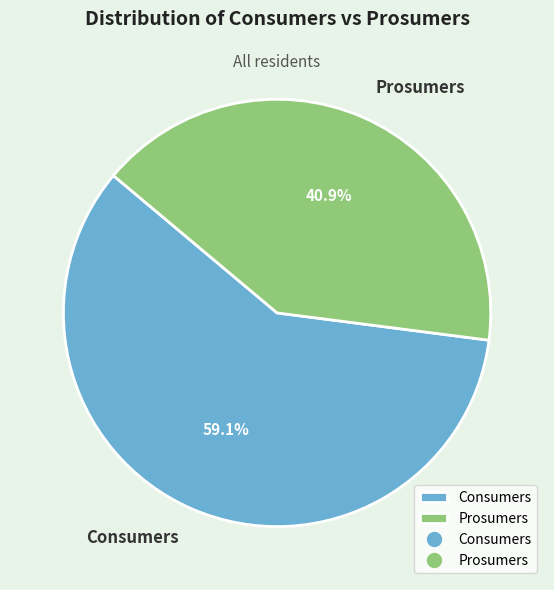

The Prosumers slice represents 41% of the pie. True or false?

True